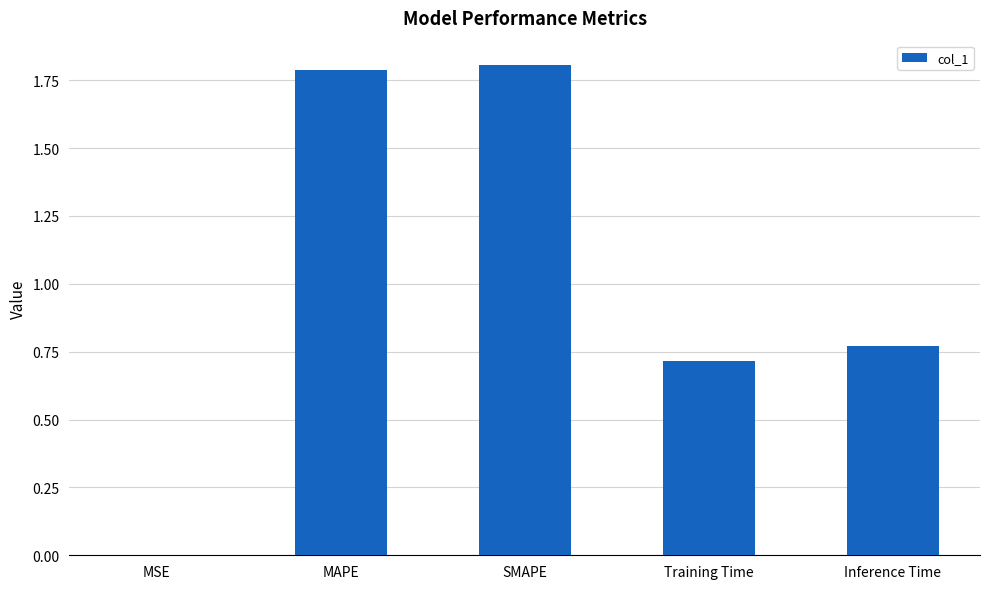

Are the bars grouped side by side (vs. stacked)?

No